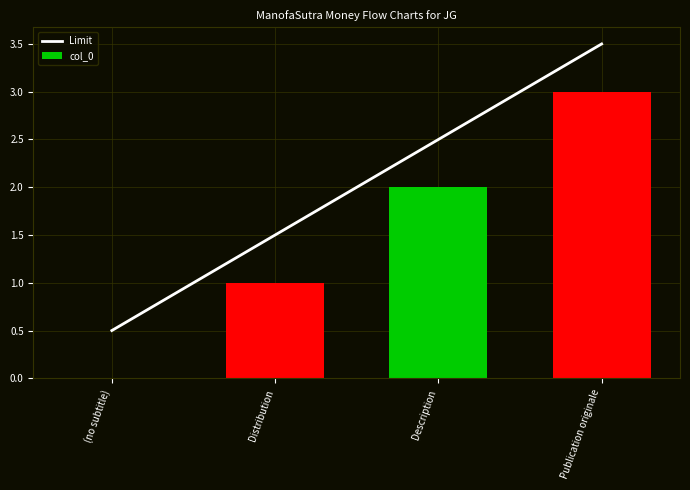

Is it true that col_0 equals 0.0 at (no subtitle)?

True